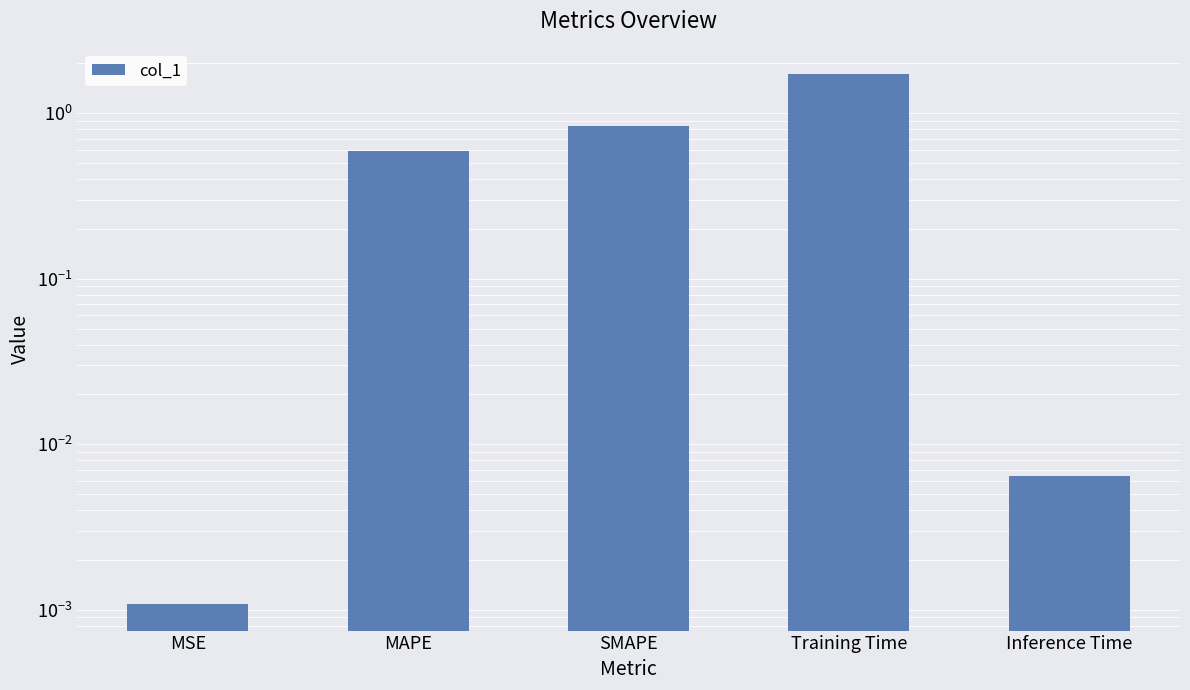

Read the value at SMAPE.

0.8